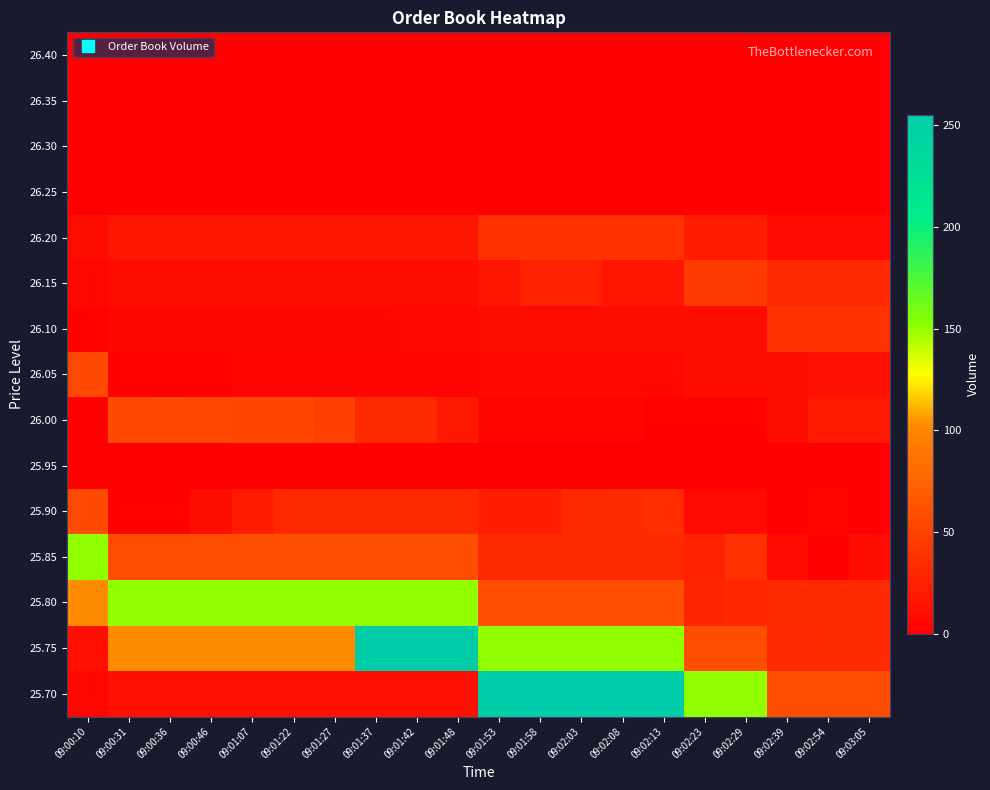

Which has a higher value, 09:01:37 or 09:01:22?

09:01:37